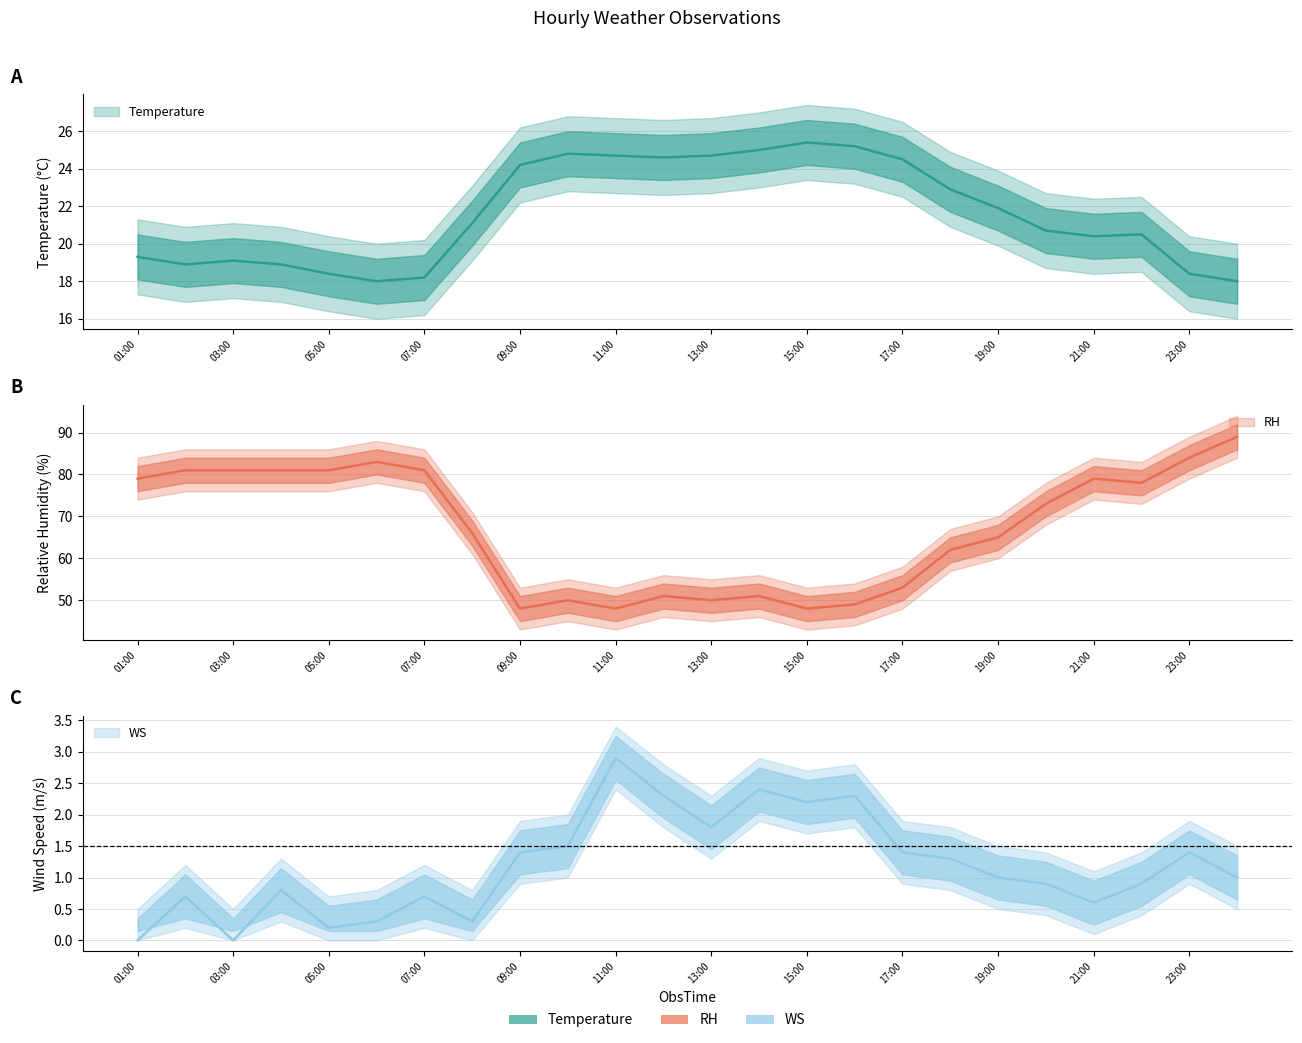

Read the Temperature value at 23:00.

18.4